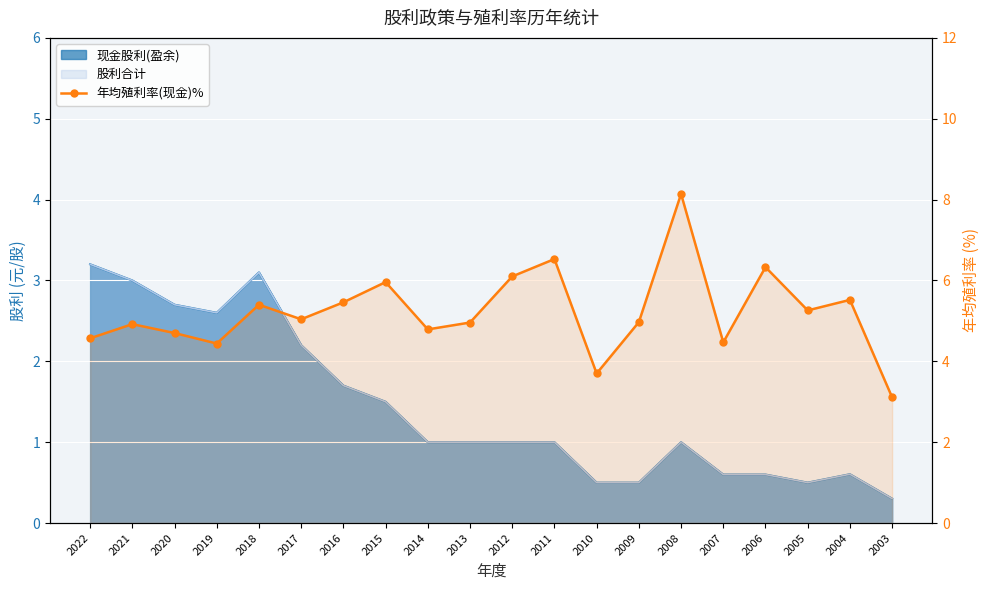

What is the change in value from 2018 to 2010?

-1.7